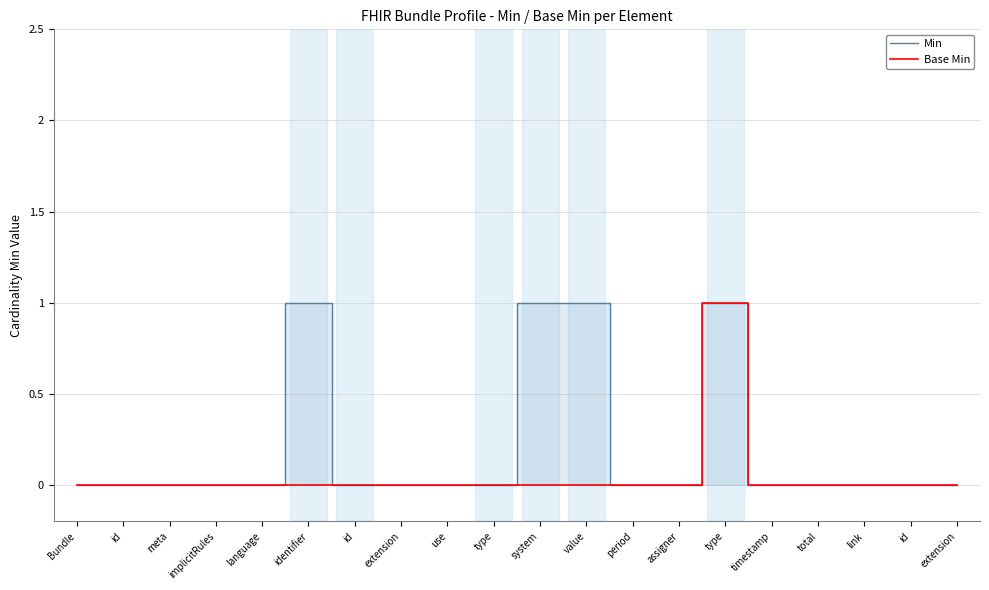

The Base Min series shows 0 at id. True or false?

True